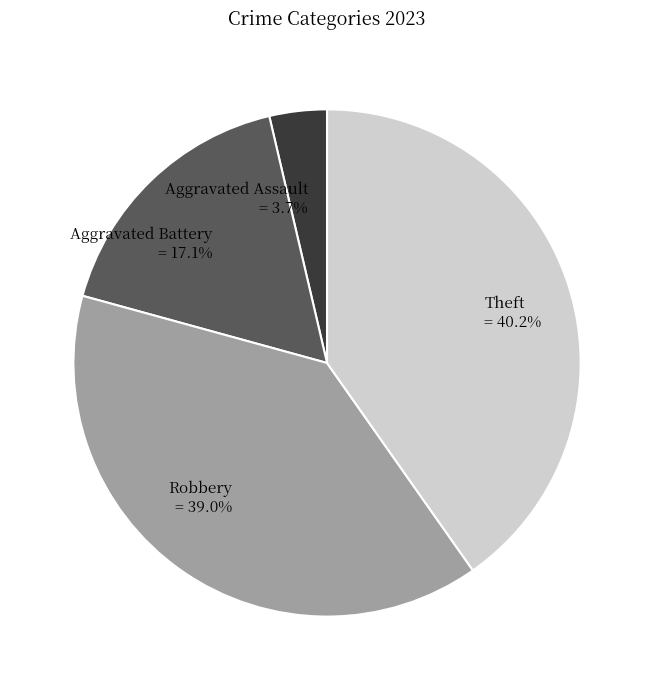

To the nearest percent, what portion does Aggravated Battery represent?

17%